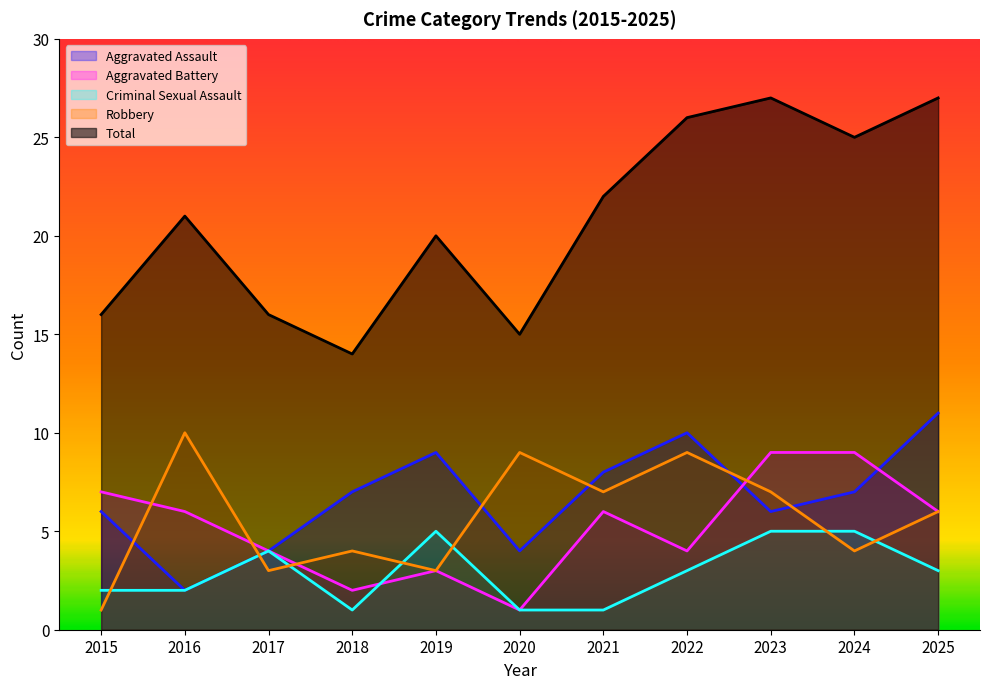

At which label does Total first exceed 21?

2021